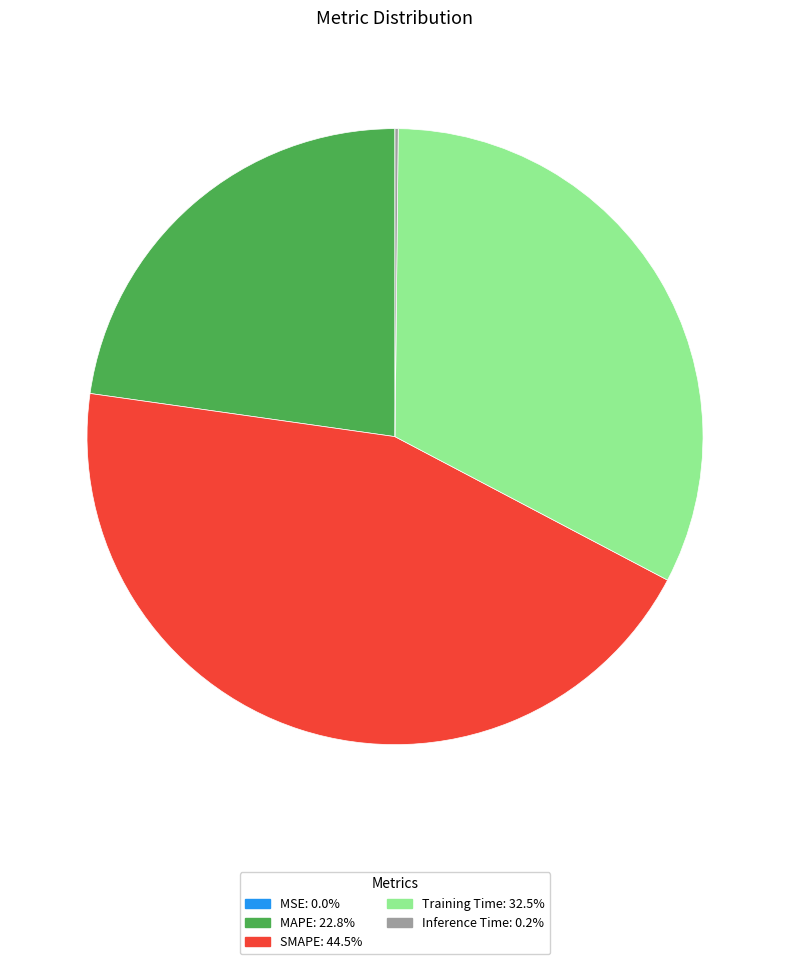

Is there any slice that represents more than half of the pie?

No